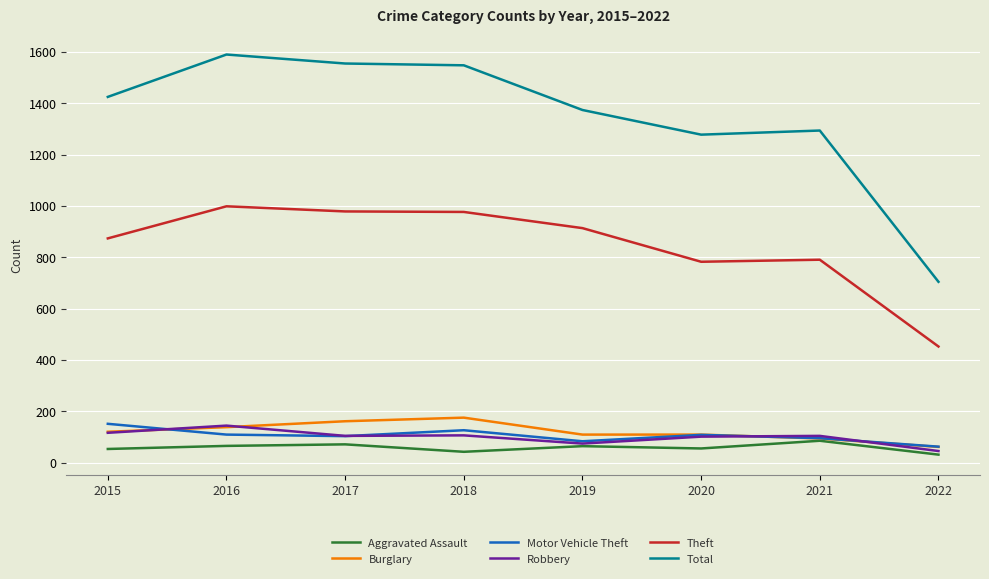

What is the total value across all series at 2017?

2977